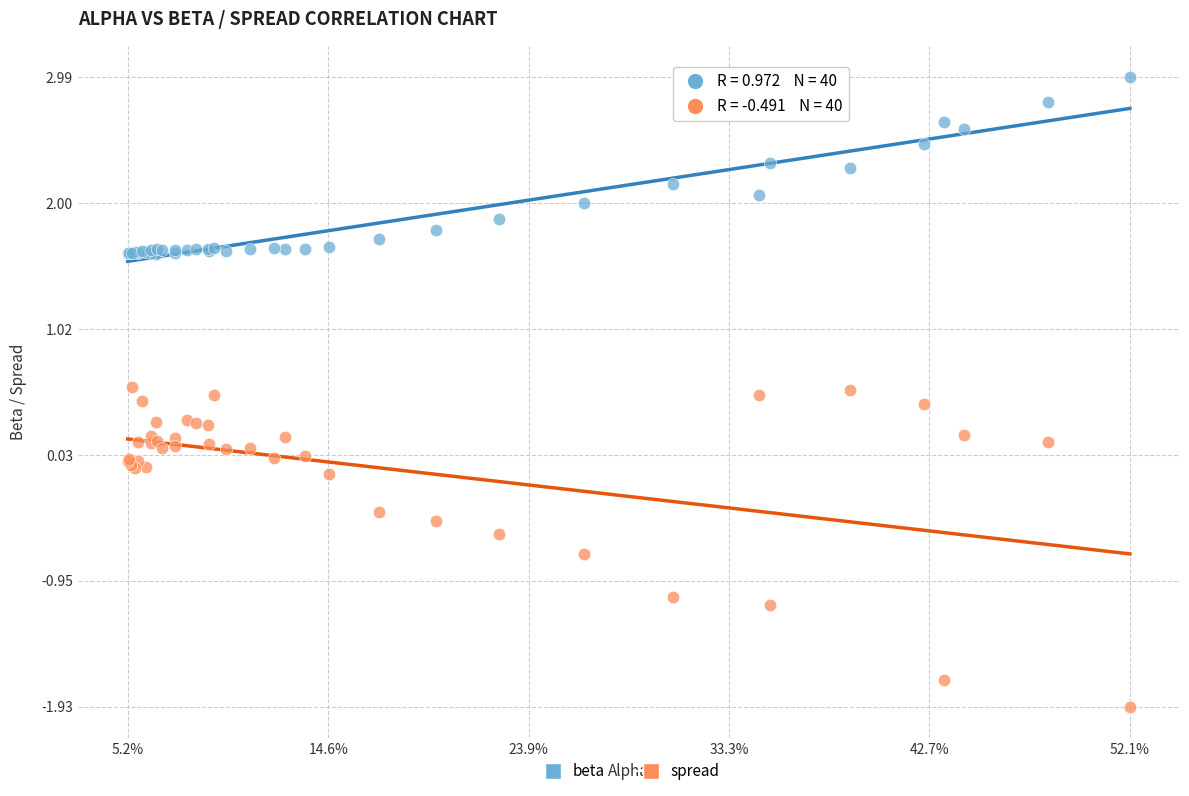

What are all the series names shown in the legend?

beta, spread